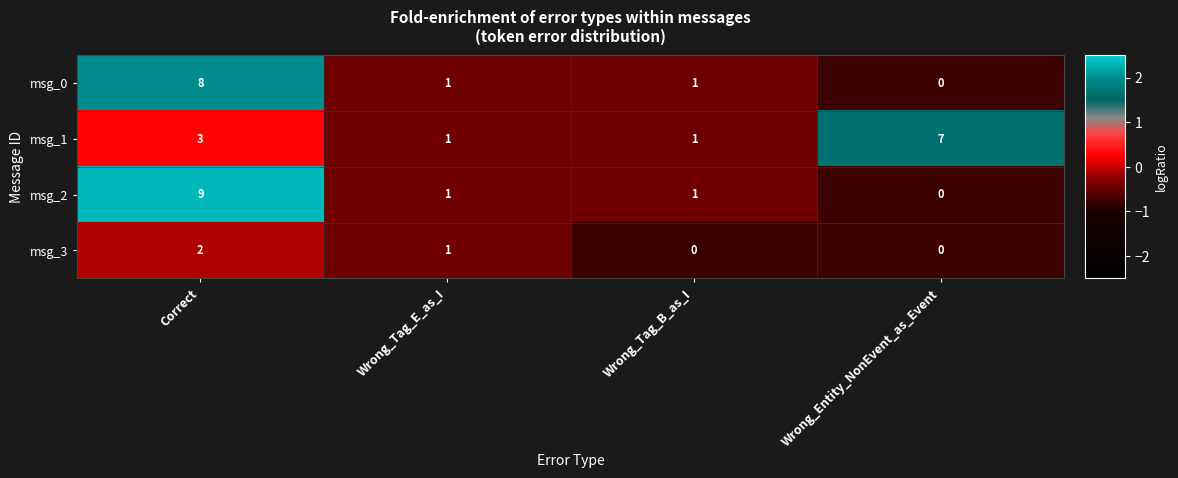

Reading right to left, extract all data points from this chart.

msg_0: 0	1	1	8
msg_1: 7	1	1	3
msg_2: 0	1	1	9
msg_3: 0	0	1	2